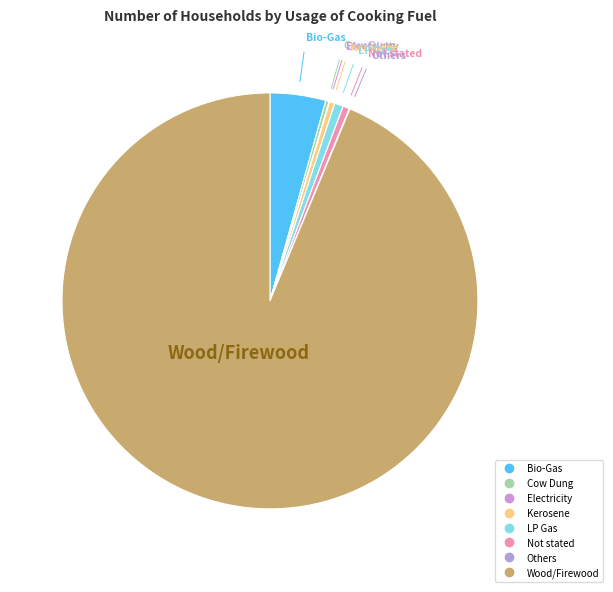

Do Wood/Firewood and Bio-Gas together represent more than half of the pie?

Yes